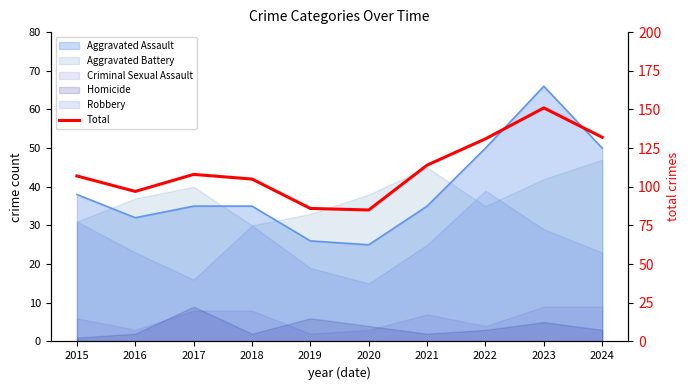

How many interior local peaks (higher than both neighbors) does the data have?

2